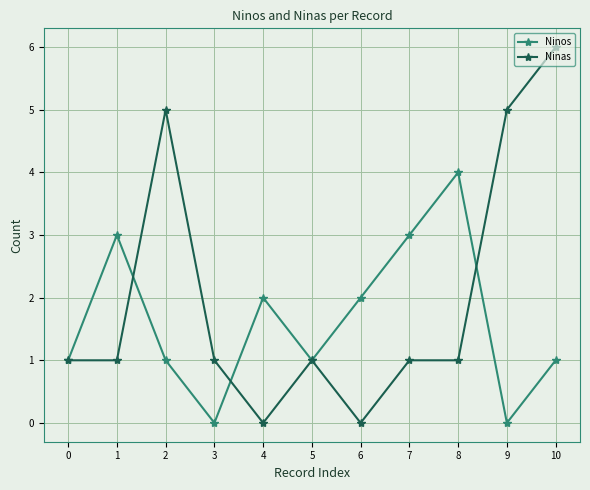

True or false: Ninos has more than 1 points higher than both neighbors.

True